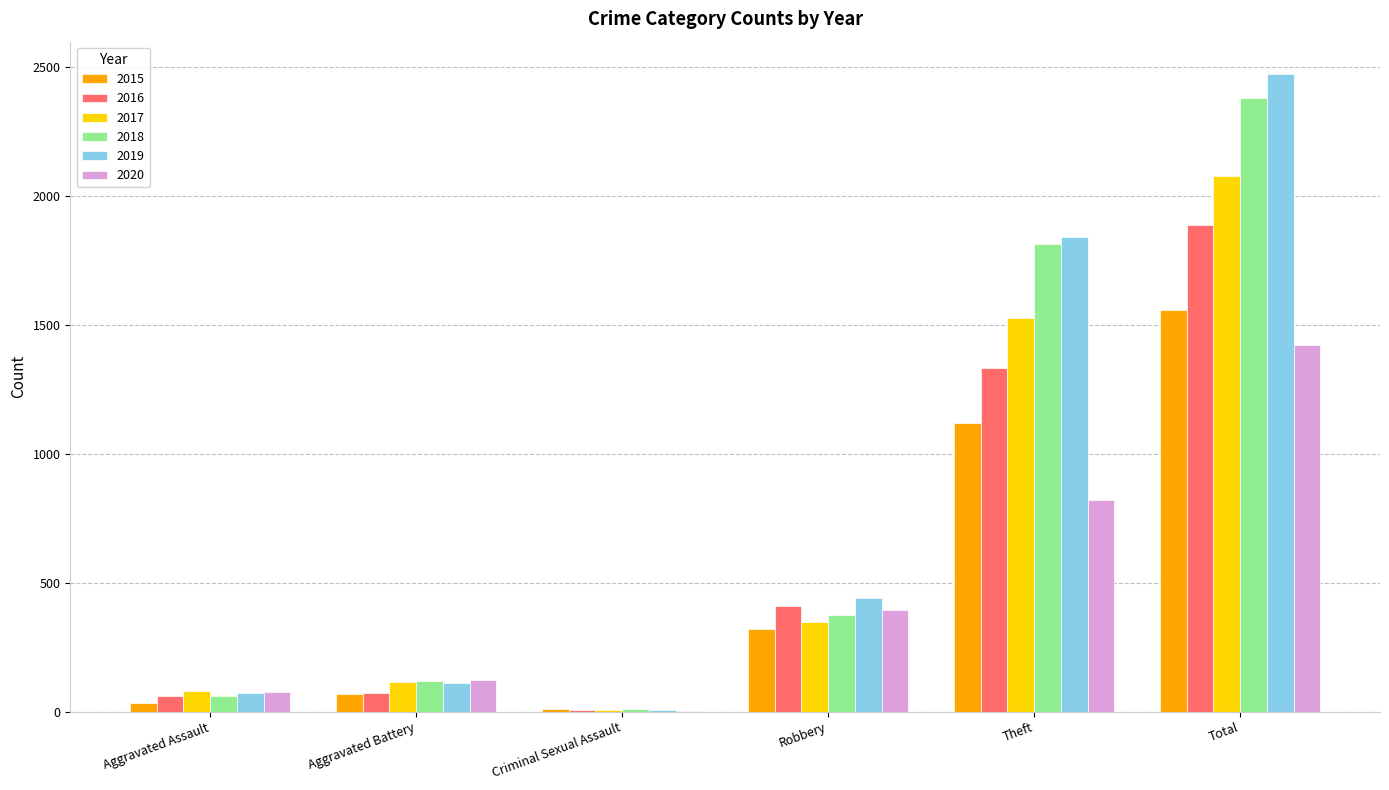

What is the greatest value displayed?

2474